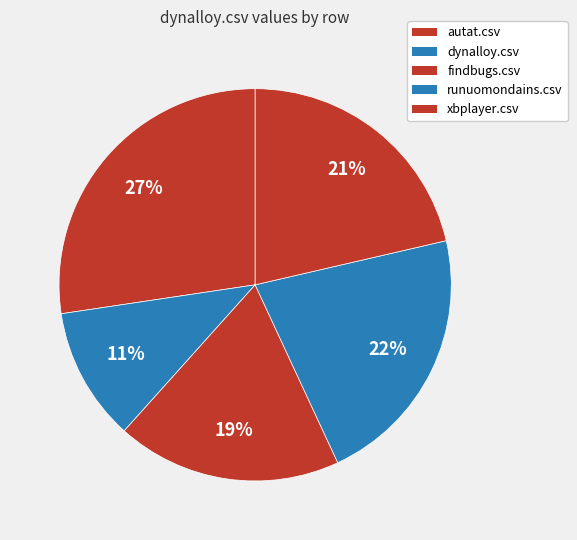

What percentage is the runuomondains.csv slice, to the nearest percent?

22%